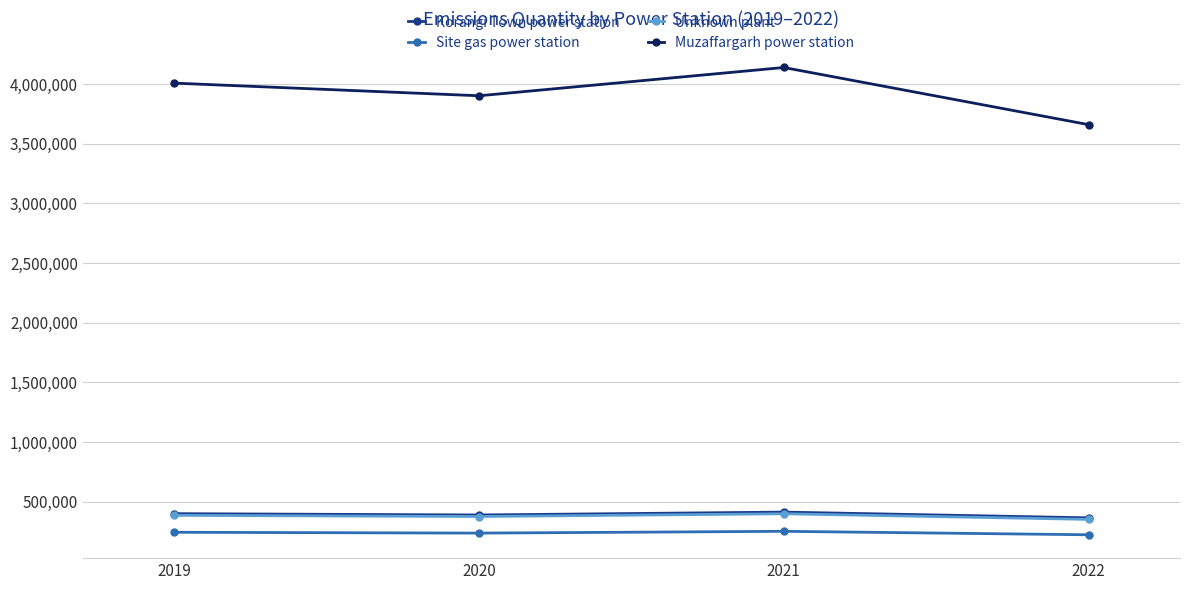

At which category does Muzaffargarh power station reach its first local valley?

2020